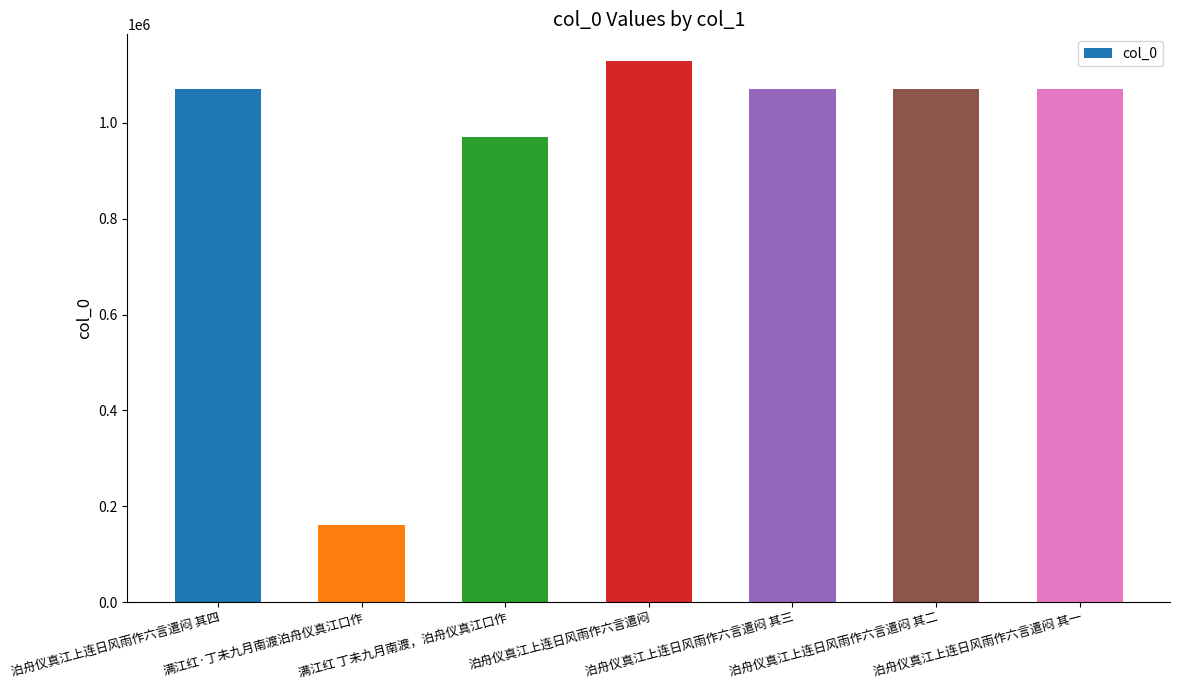

Count the number of categories in the chart.

7